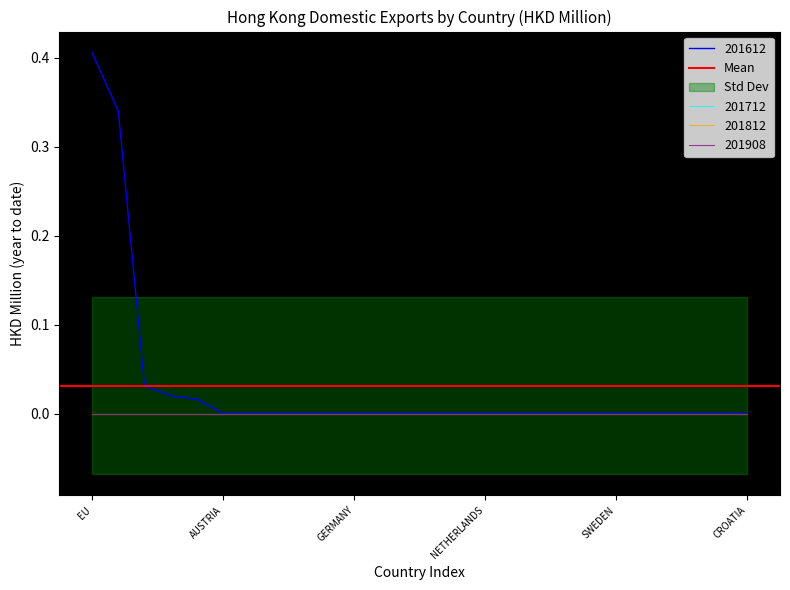

Which series has the largest range (max minus min)?

201612